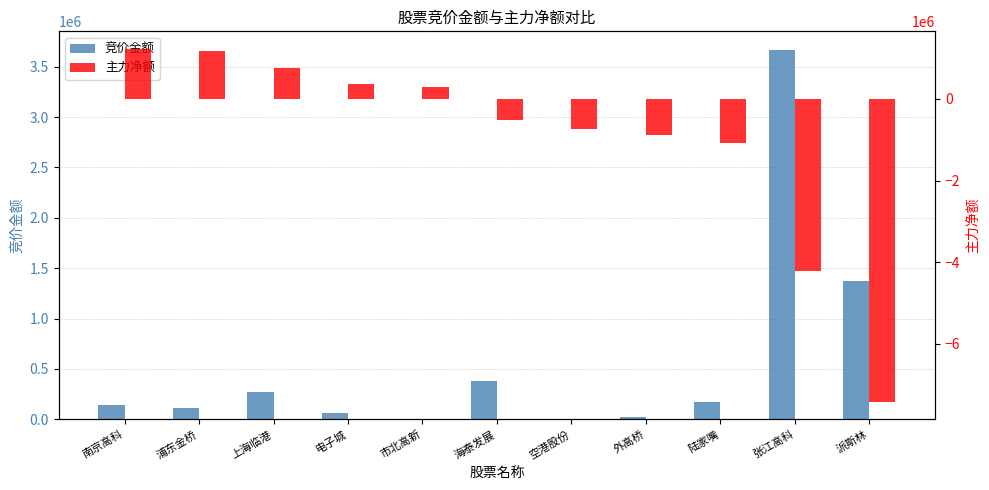

Is the value of 主力净额 at 南京高科 greater than the value of 竞价金额 at 电子城?

Yes